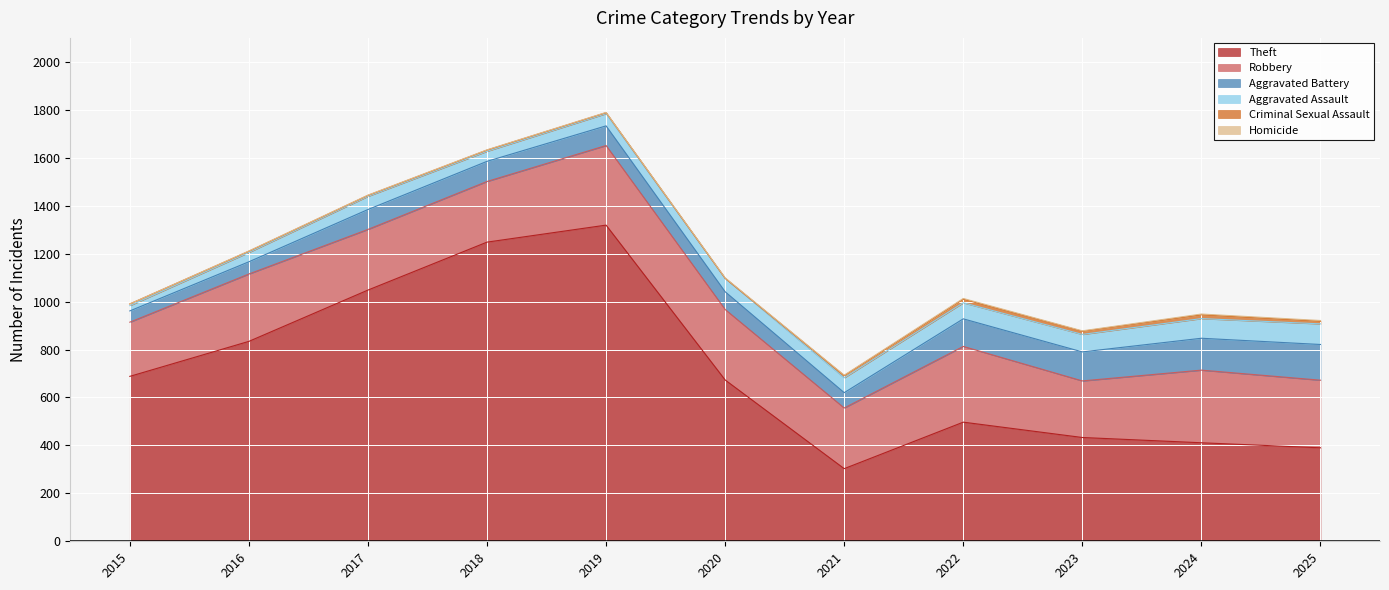

Does the chart display data point markers on the line(s)?

No